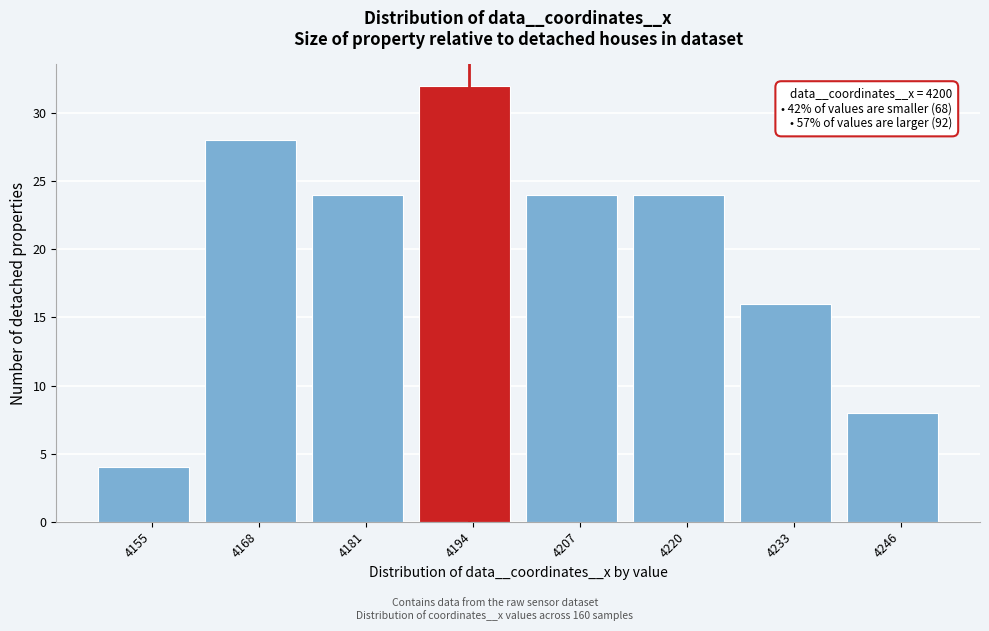

Reading left to right, extract all data points from this chart.

4	28	24	32	24	24	16	8